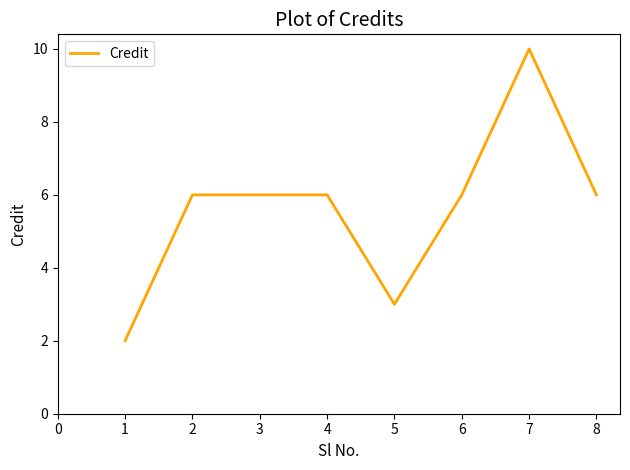

Is it true that the value at 8 is 6?

True